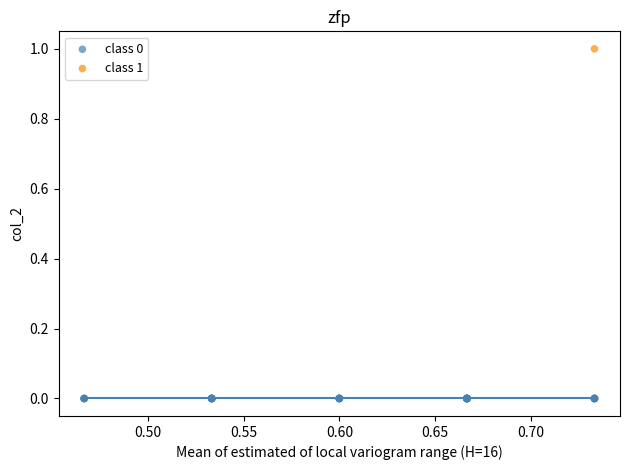

Which series reaches the maximum Y coordinate?

class 1